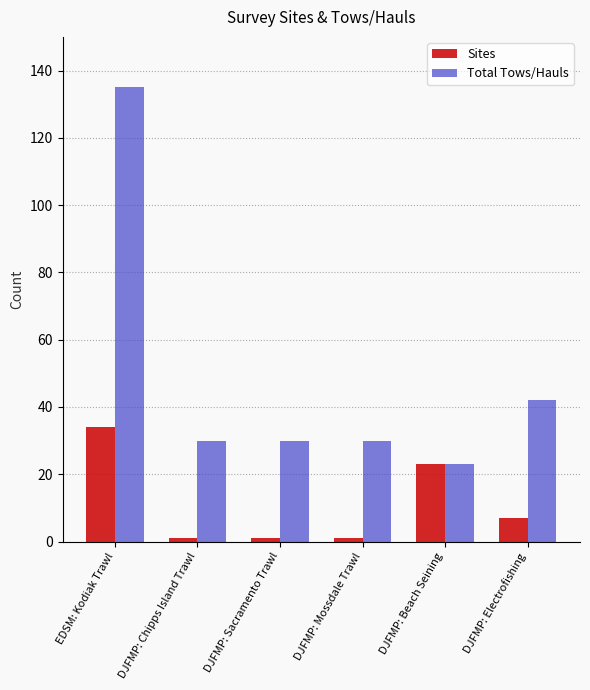

Rank the series by their average value, from highest to lowest.

Total Tows/Hauls, Sites